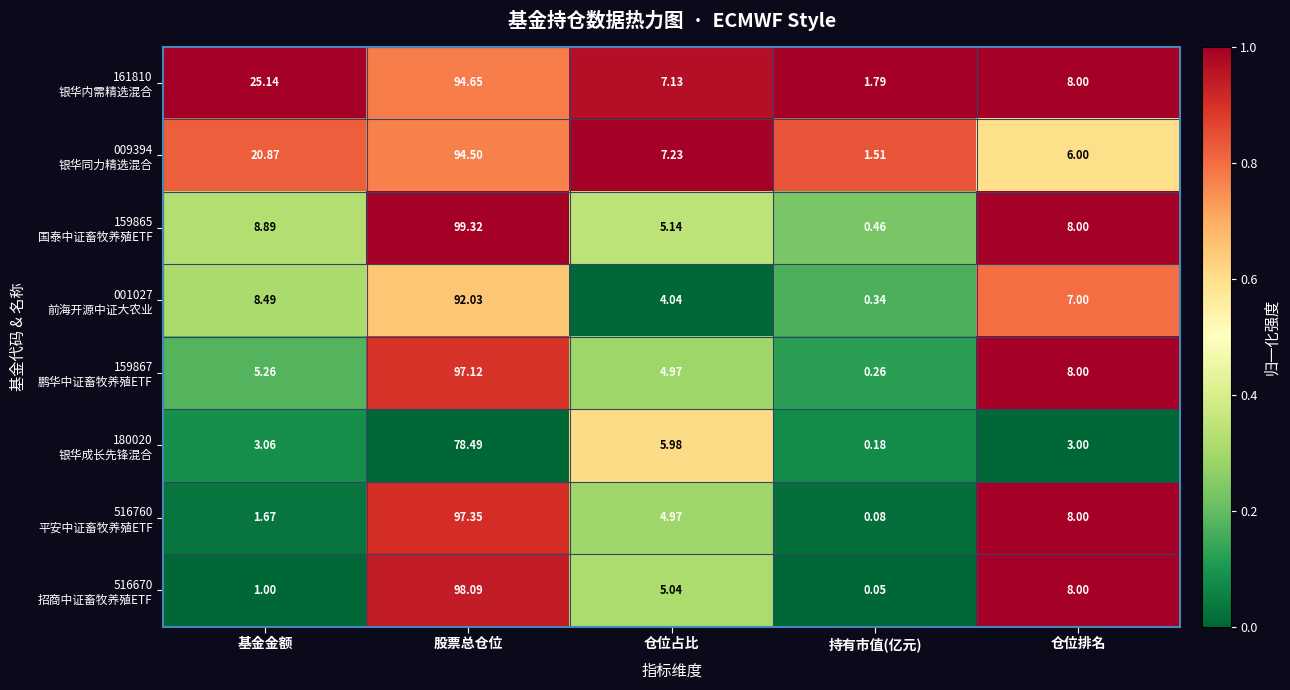

How many series are shown in this chart?

8